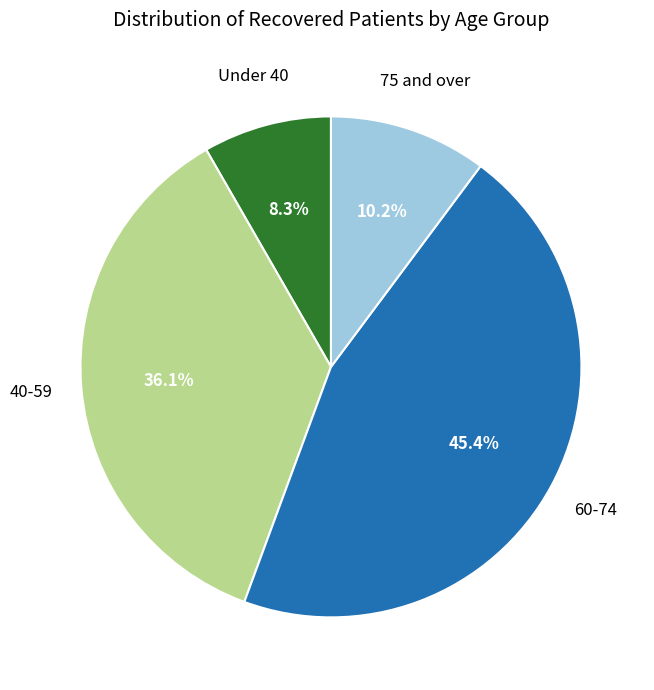

Is there a majority slice in this chart?

No